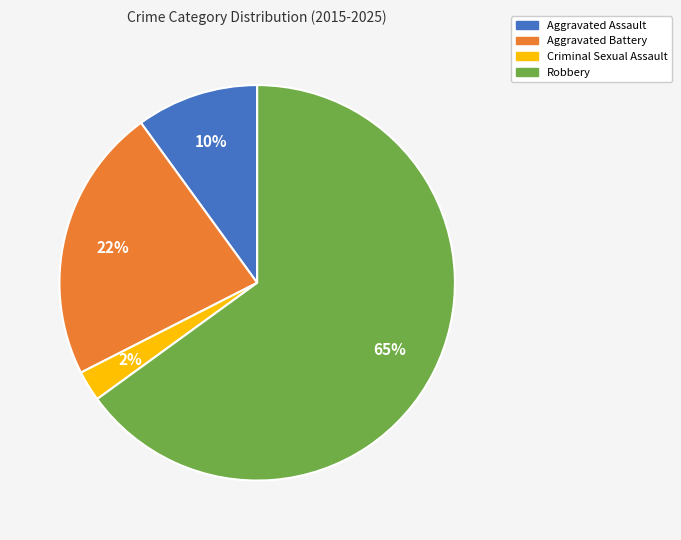

To the nearest percent, what is the average slice percentage?

25%